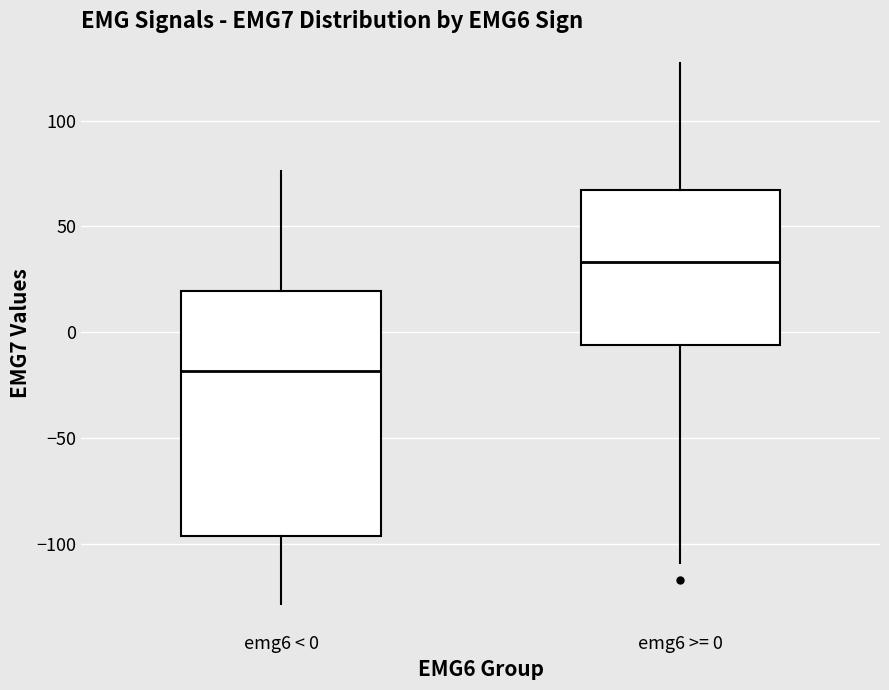

Which box is the tallest, from its lower edge to its upper edge?

emg6 < 0